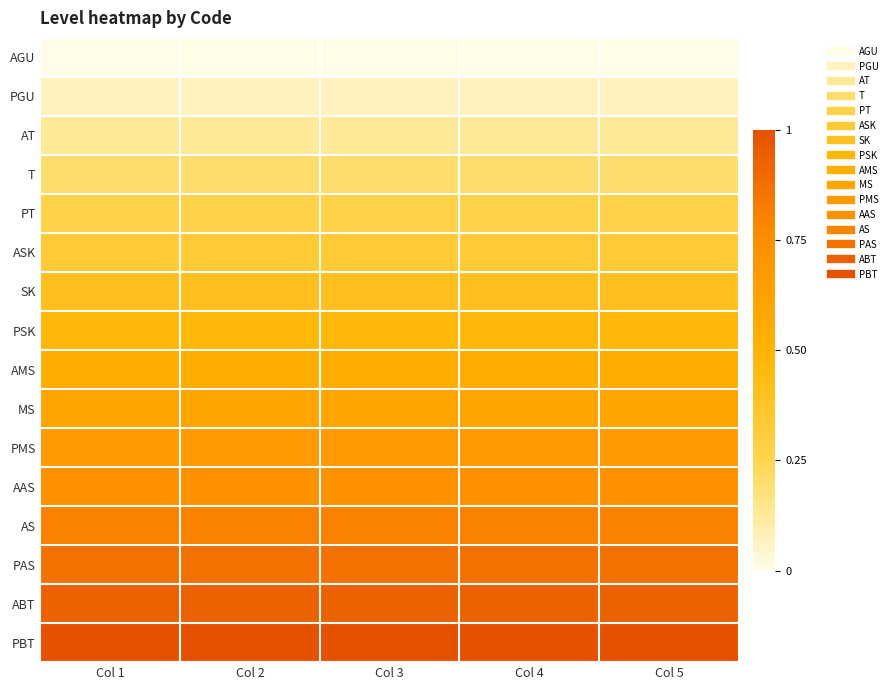

Reading right to left, extract all data points from this chart.

AGU: Col 5=0.0	Col 4=0.0	Col 3=0.0	Col 2=0.0	Col 1=0.0
PGU: Col 5=0.1	Col 4=0.1	Col 3=0.1	Col 2=0.1	Col 1=0.1
AT: Col 5=0.1	Col 4=0.1	Col 3=0.1	Col 2=0.1	Col 1=0.1
T: Col 5=0.2	Col 4=0.2	Col 3=0.2	Col 2=0.2	Col 1=0.2
PT: Col 5=0.3	Col 4=0.3	Col 3=0.3	Col 2=0.3	Col 1=0.3
ASK: Col 5=0.3	Col 4=0.3	Col 3=0.3	Col 2=0.3	Col 1=0.3
SK: Col 5=0.4	Col 4=0.4	Col 3=0.4	Col 2=0.4	Col 1=0.4
PSK: Col 5=0.5	Col 4=0.5	Col 3=0.5	Col 2=0.5	Col 1=0.5
AMS: Col 5=0.5	Col 4=0.5	Col 3=0.5	Col 2=0.5	Col 1=0.5
MS: Col 5=0.6	Col 4=0.6	Col 3=0.6	Col 2=0.6	Col 1=0.6
PMS: Col 5=0.7	Col 4=0.7	Col 3=0.7	Col 2=0.7	Col 1=0.7
AAS: Col 5=0.7	Col 4=0.7	Col 3=0.7	Col 2=0.7	Col 1=0.7
AS: Col 5=0.8	Col 4=0.8	Col 3=0.8	Col 2=0.8	Col 1=0.8
PAS: Col 5=0.9	Col 4=0.9	Col 3=0.9	Col 2=0.9	Col 1=0.9
ABT: Col 5=0.9	Col 4=0.9	Col 3=0.9	Col 2=0.9	Col 1=0.9
PBT: Col 5=1.0	Col 4=1.0	Col 3=1.0	Col 2=1.0	Col 1=1.0